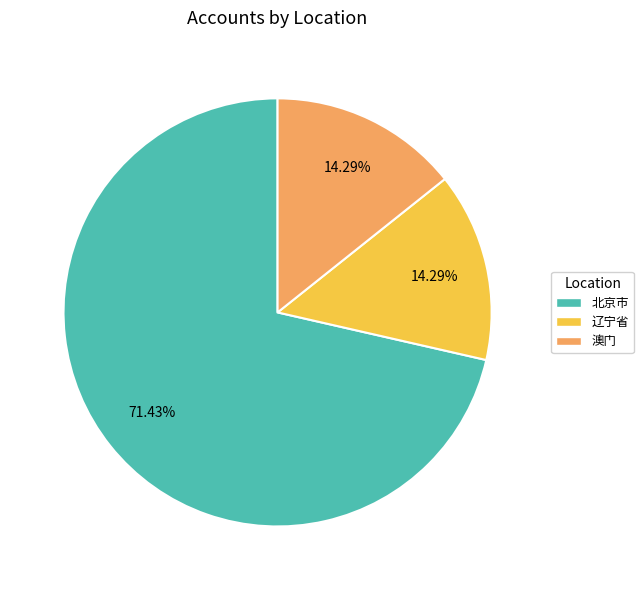

How many segments does this pie chart have?

3